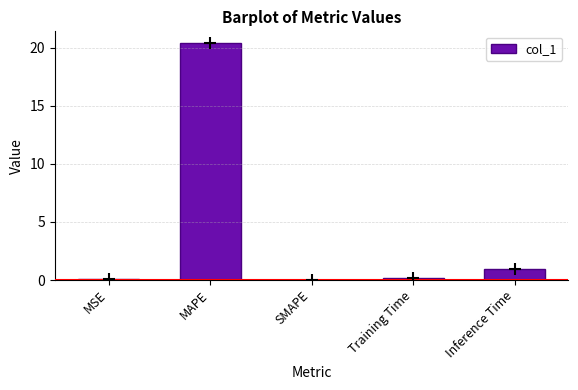

Is it true that the value at Inference Time is 0.9?

True